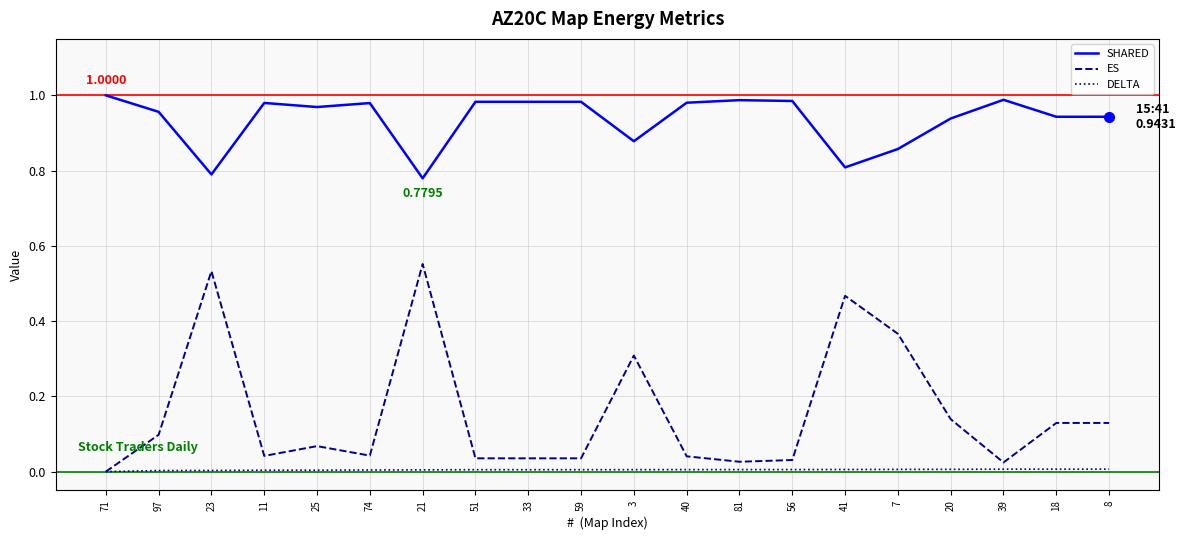

The DELTA series shows 0.0 at 18. True or false?

True